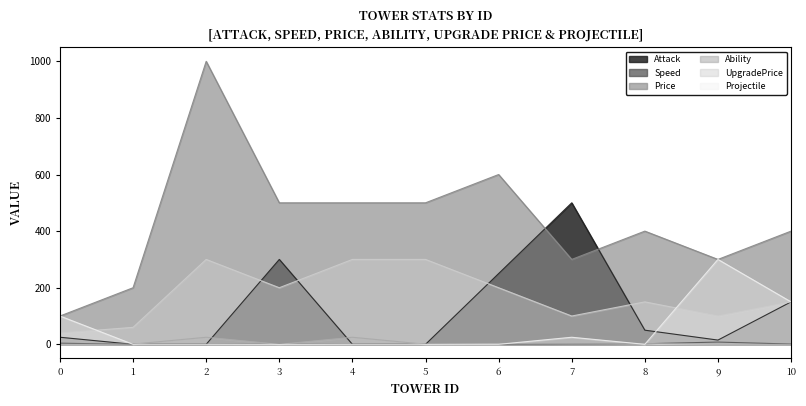

True or false: Attack has more than 1 points higher than both neighbors.

True